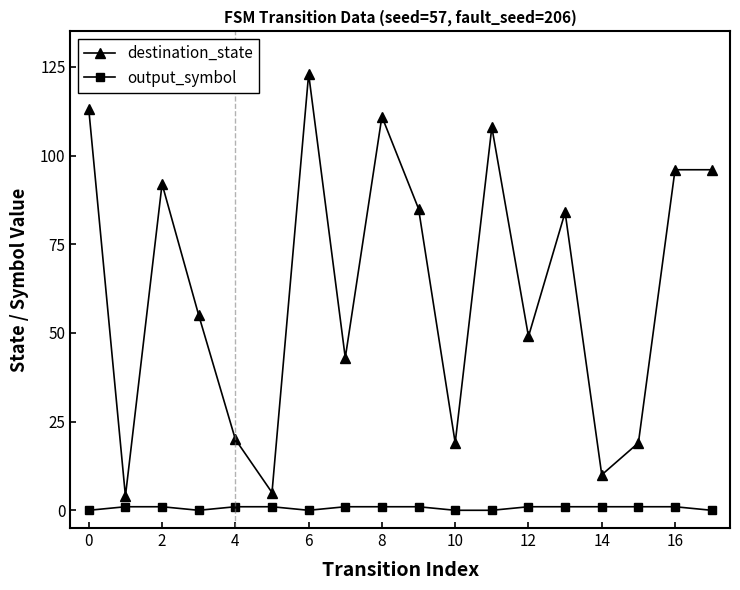

Which series has the largest total across all categories?

destination_state